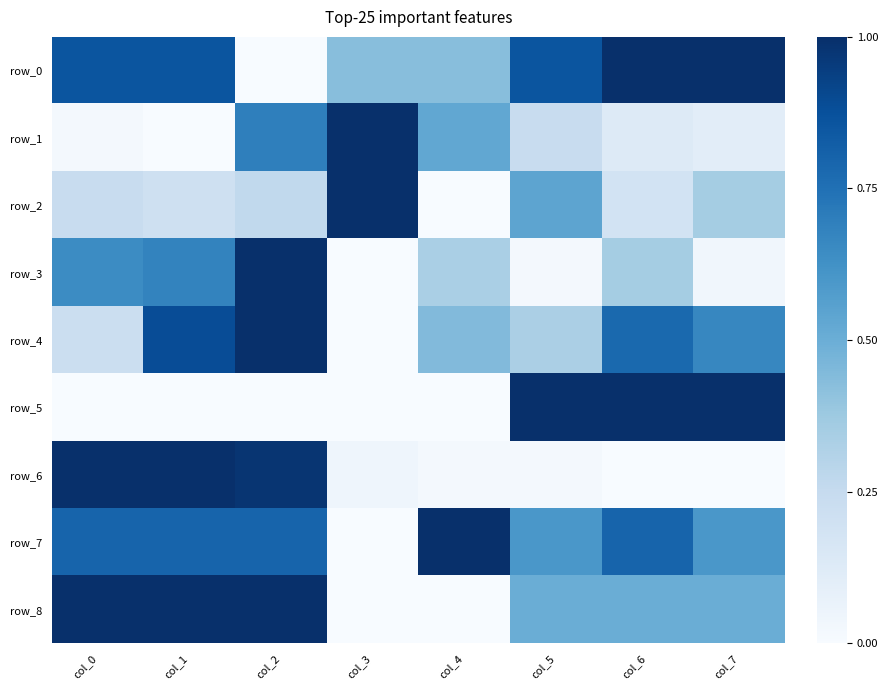

What is the maximum value shown in the chart?

1.0